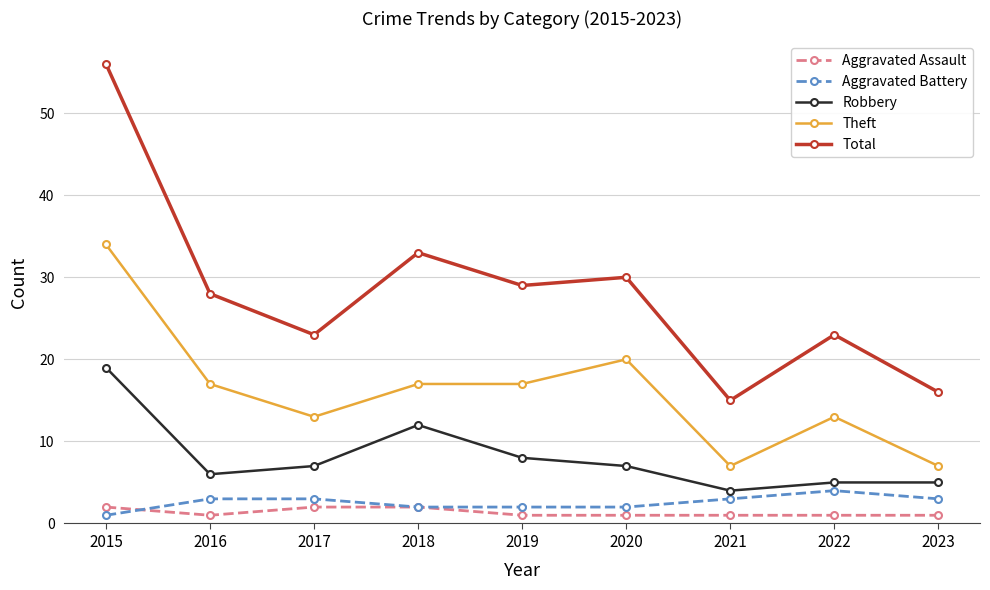

Where is the first local maximum for Robbery?

2018